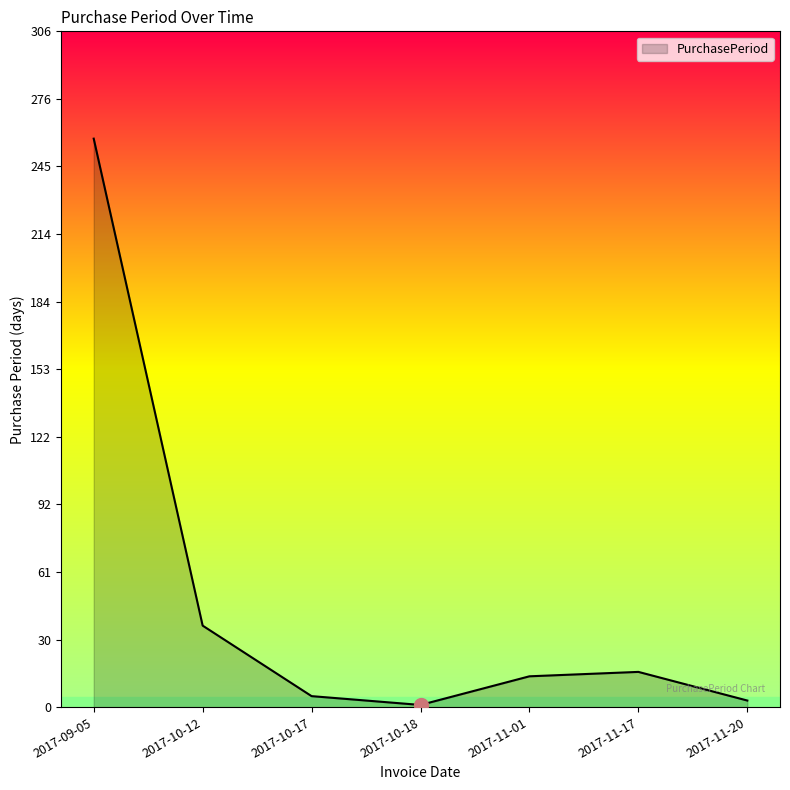

At which category does the chart reach its peak across all series?

2017-09-05